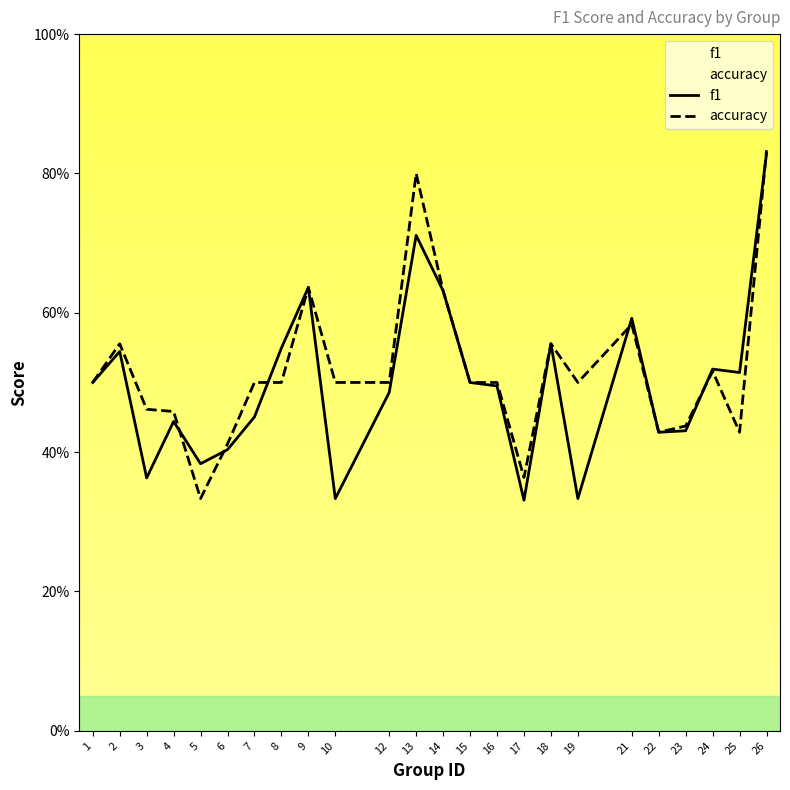

What is the maximum value shown in the chart?

0.8